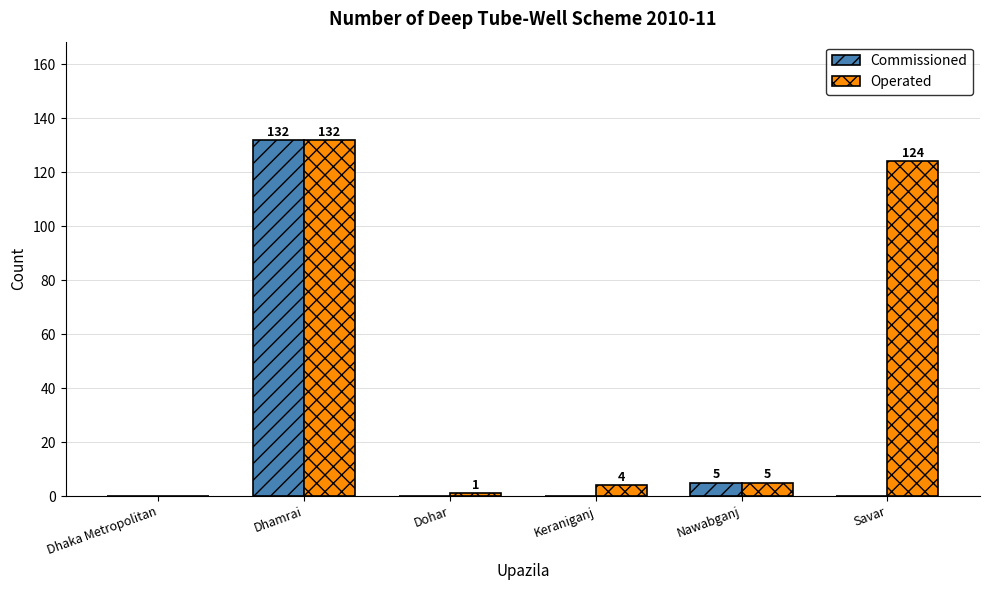

Reading left to right, what are all the values shown in this chart?

Commissioned: Dhaka Metropolitan=0	Dhamrai=132	Dohar=0	Keraniganj=0	Nawabganj=5	Savar=0
Operated: Dhaka Metropolitan=0	Dhamrai=132	Dohar=1	Keraniganj=4	Nawabganj=5	Savar=124